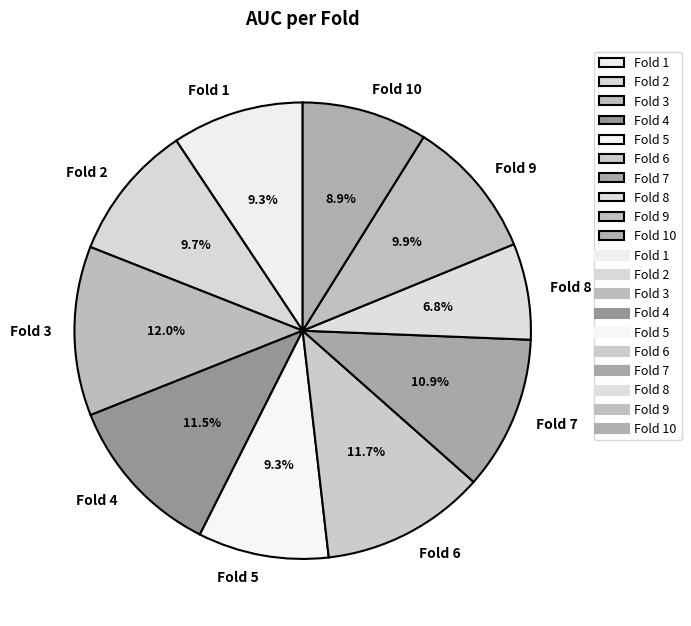

To the nearest percent, what is the difference between the largest and smallest slice percentages?

5%